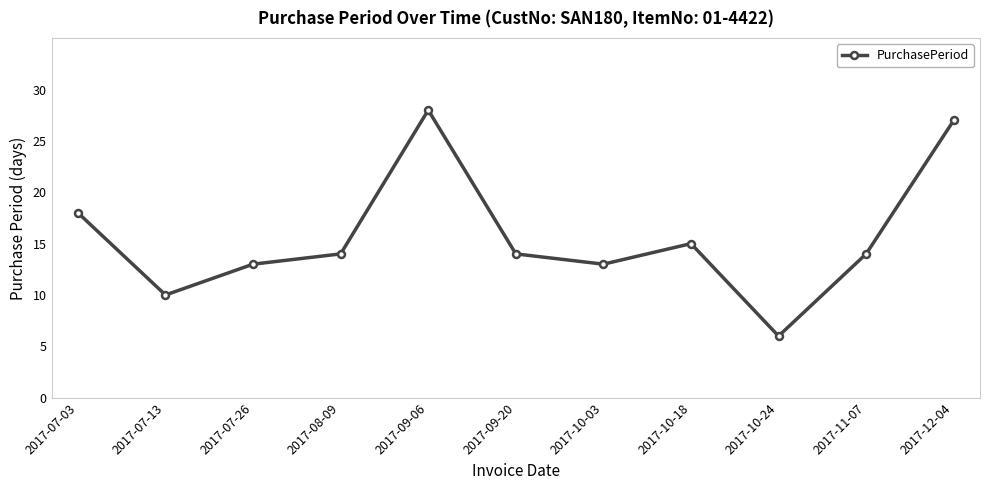

What is the value of the 8th point from the left?

15